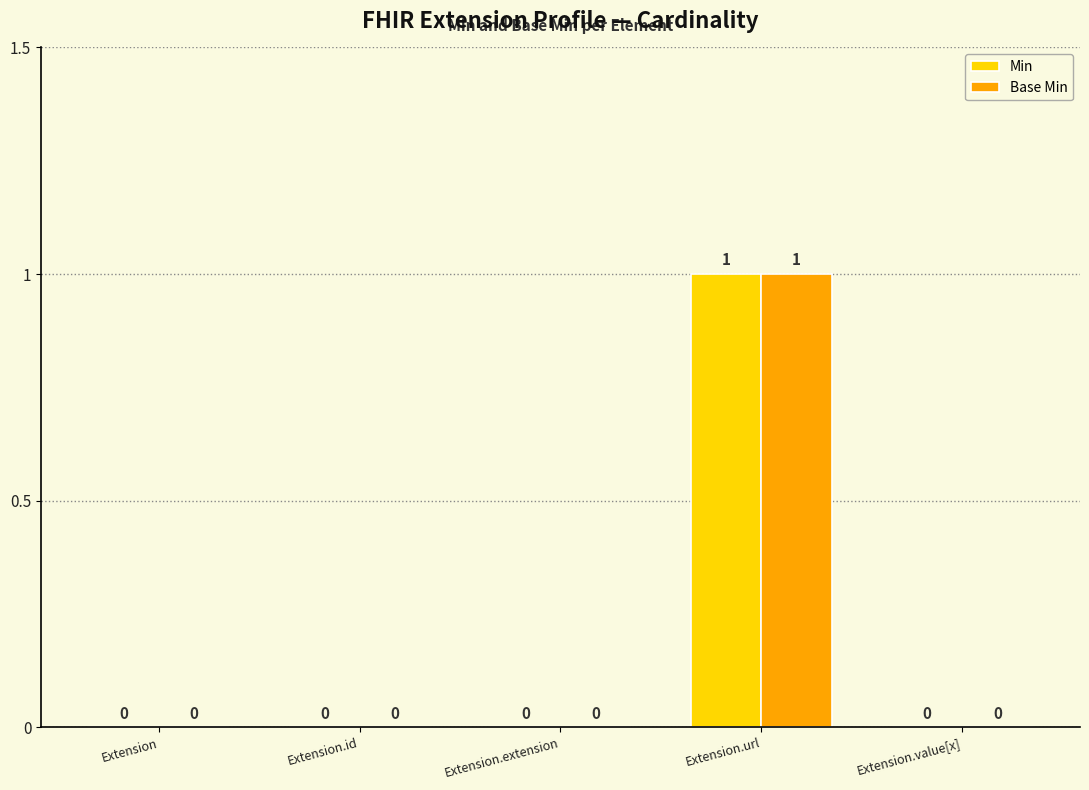

True or false: Base Min has a value of 0 at Extension.value[x].

True